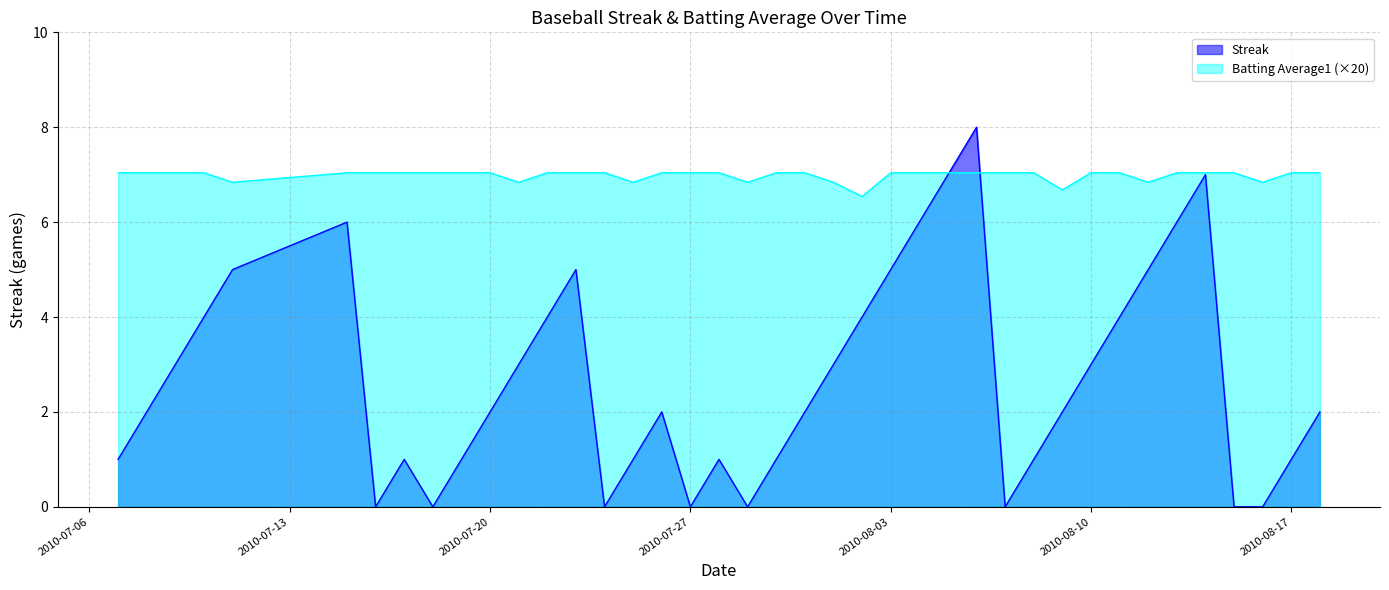

Does the chart have visible grid lines?

Yes